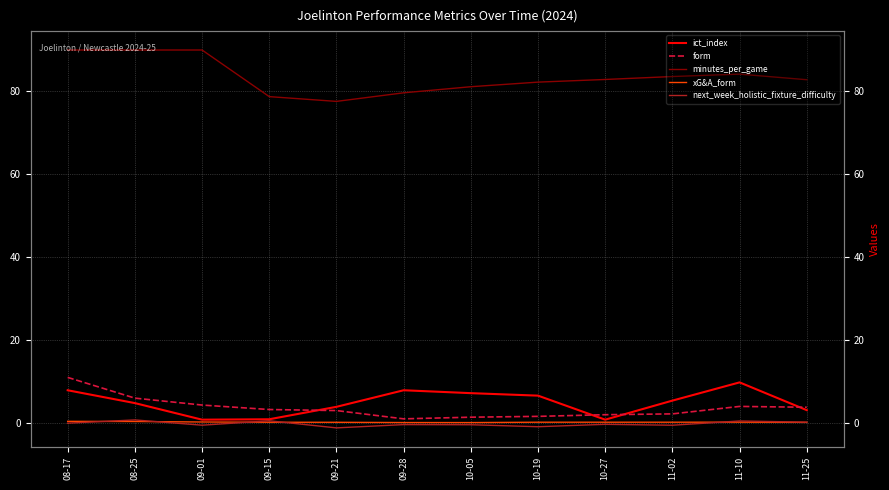

How many data points in minutes_per_game are above 82?

8